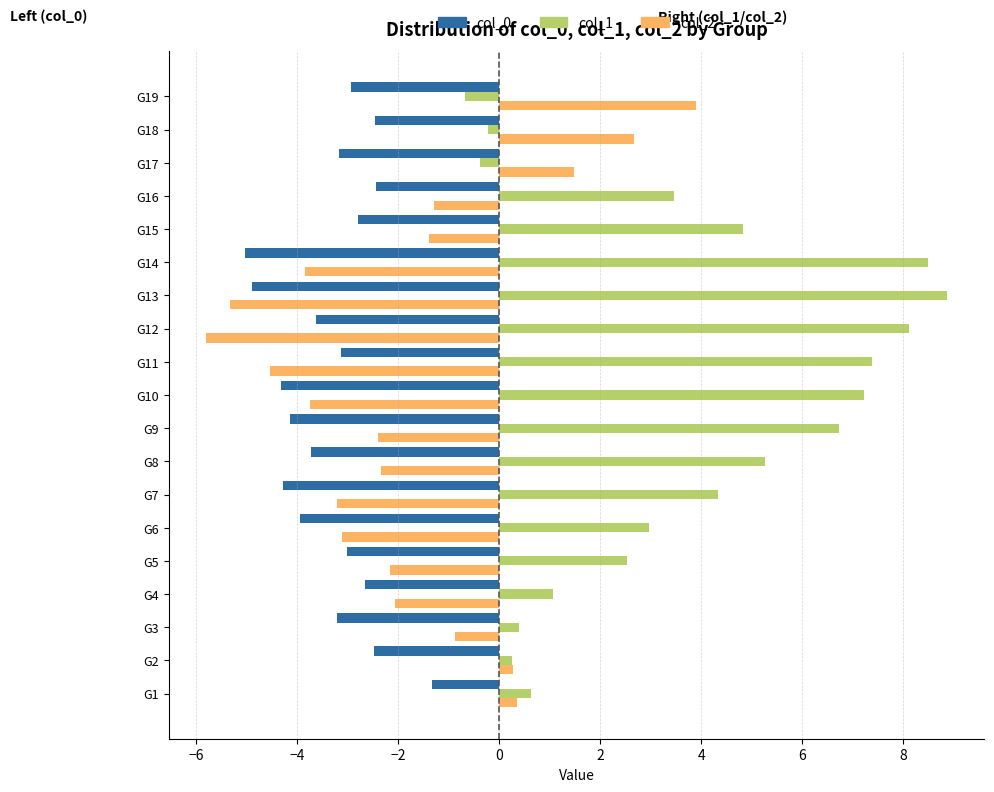

What is the minimum value shown in the chart?

-5.8